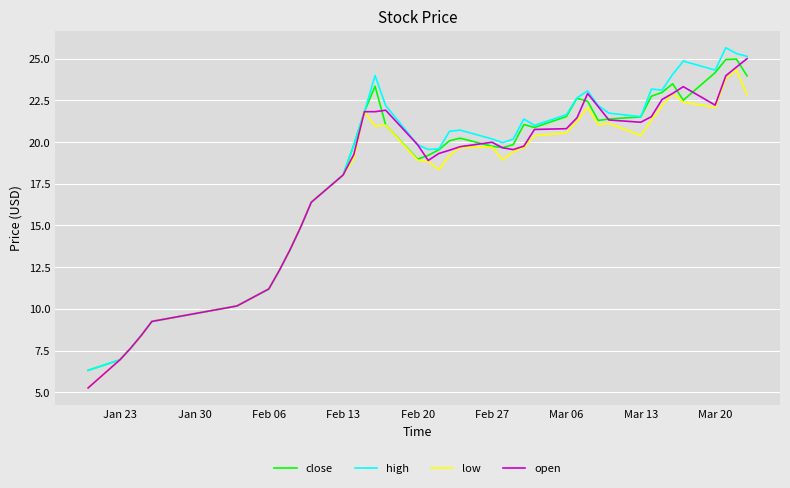

What is the smallest value displayed?

5.3